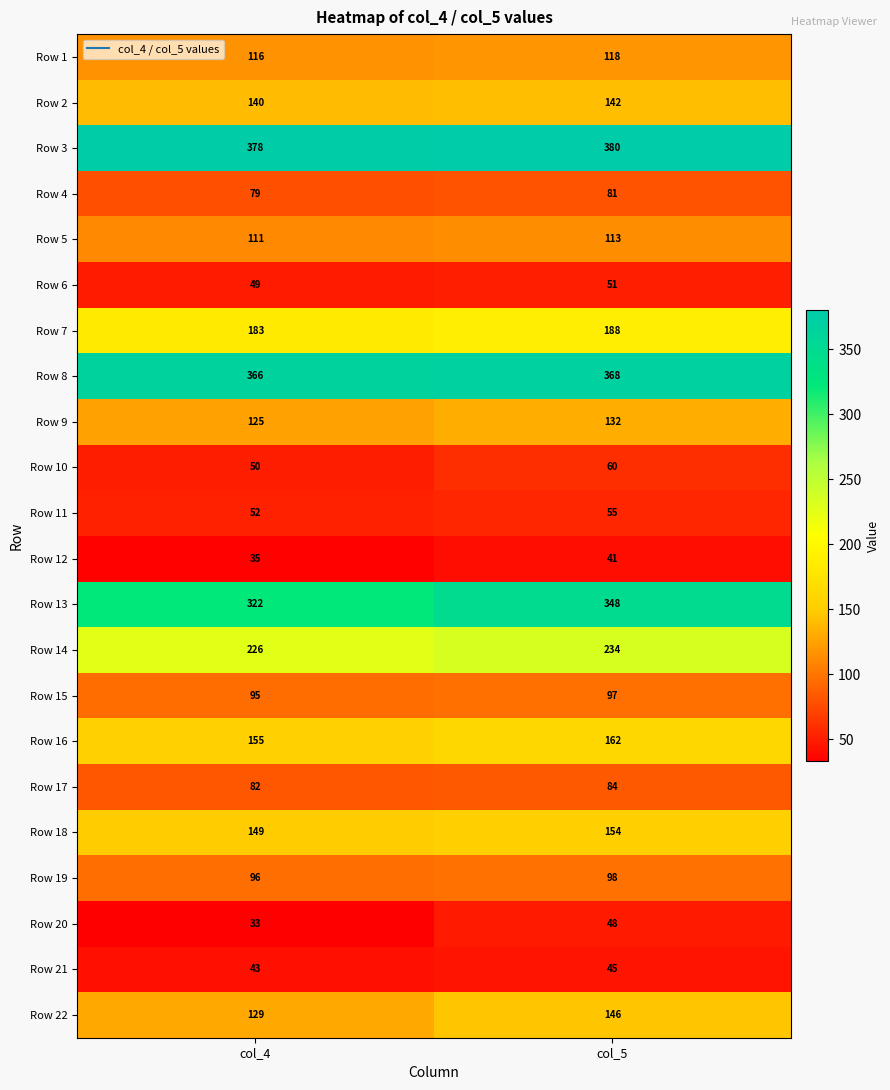

What is the total value across all series at col_4?

3014